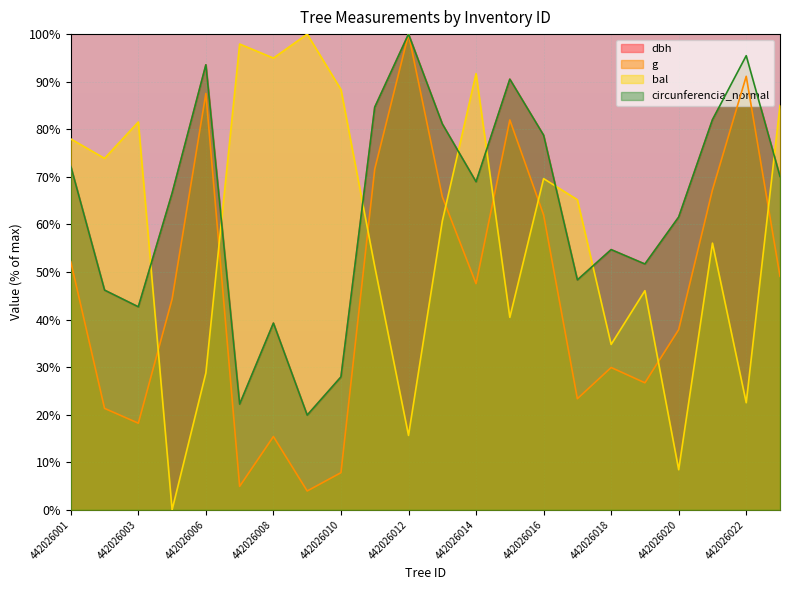

How many interior local peaks does the circunferencia_normal series have?

6